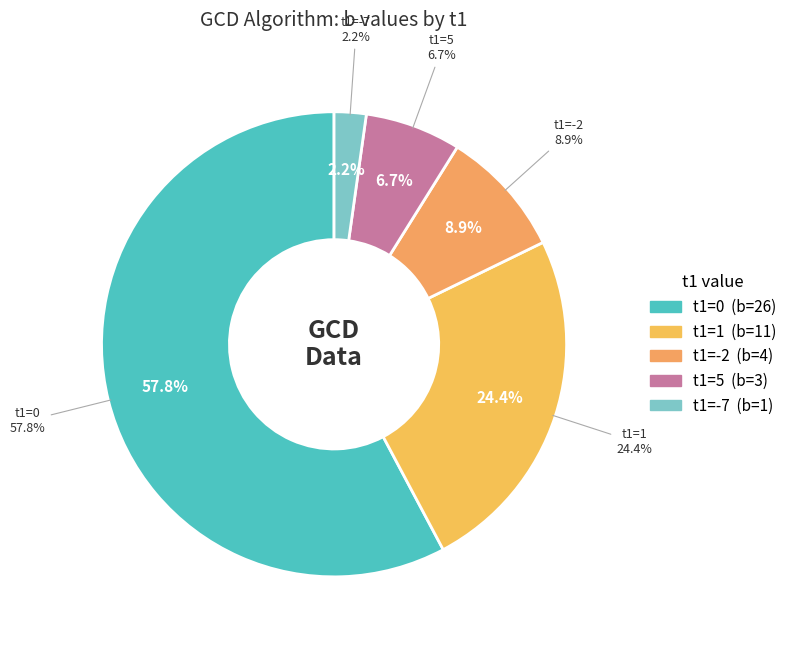

Does any single category account for the majority?

Yes